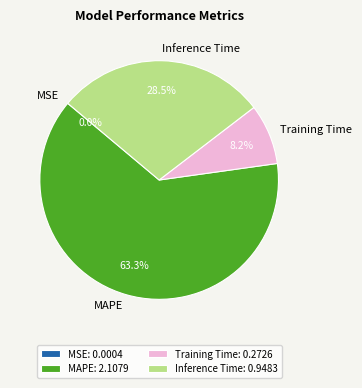

Which category accounts for the majority?

MAPE